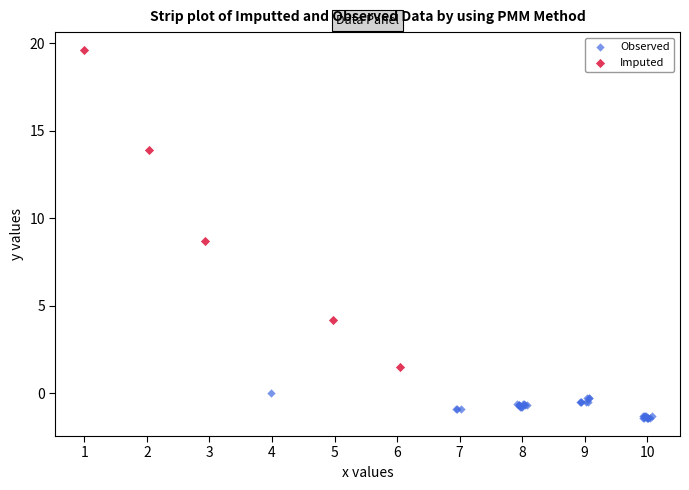

Which series reaches the minimum Y coordinate?

Observed